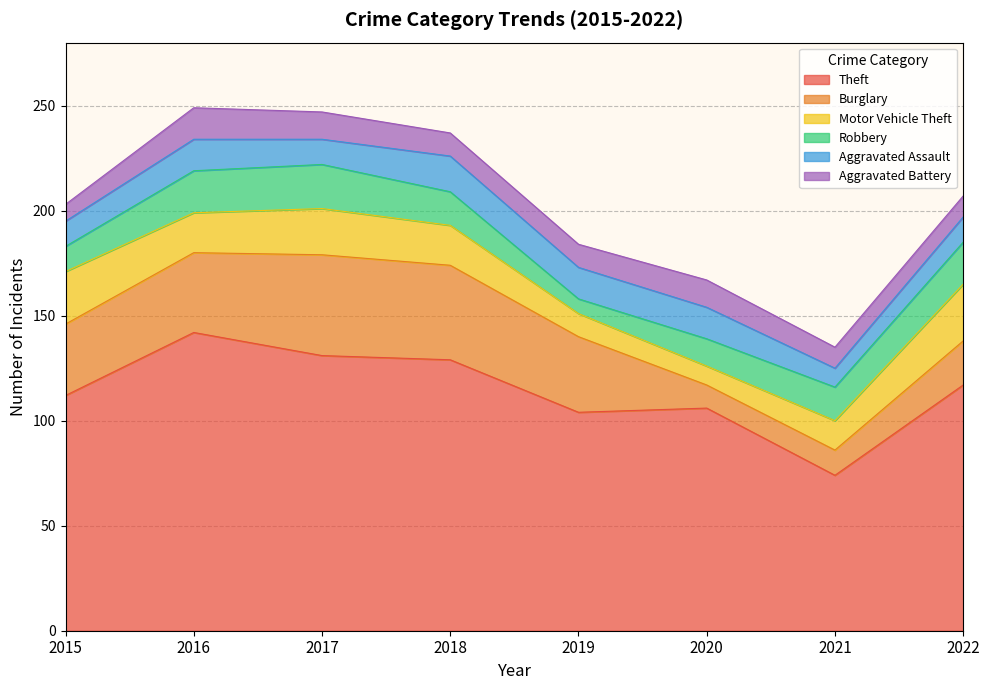

Which series changed the most between 2016 and 2021?

Theft